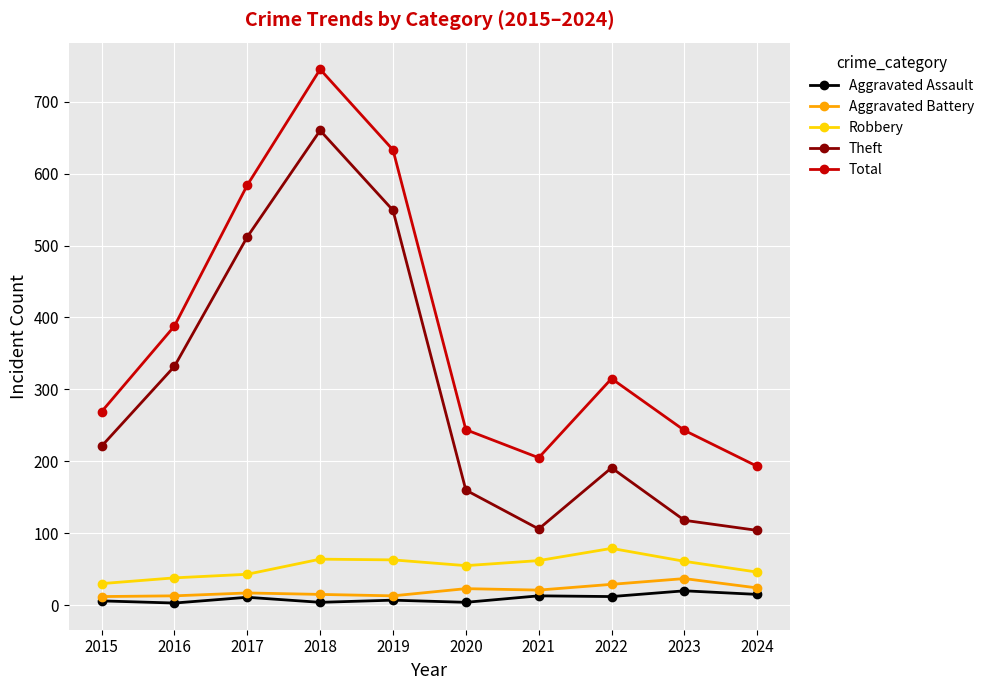

Which series changed the most between 2016 and 2018?

Total